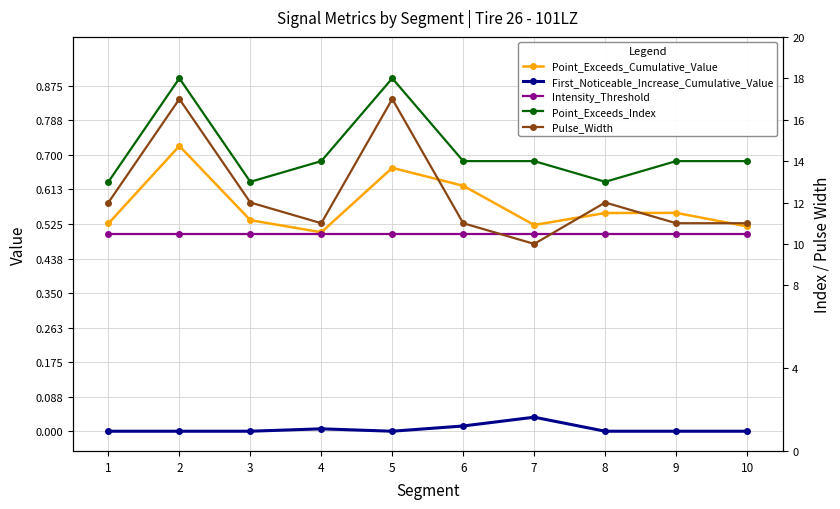

How many data points does each series have?

10